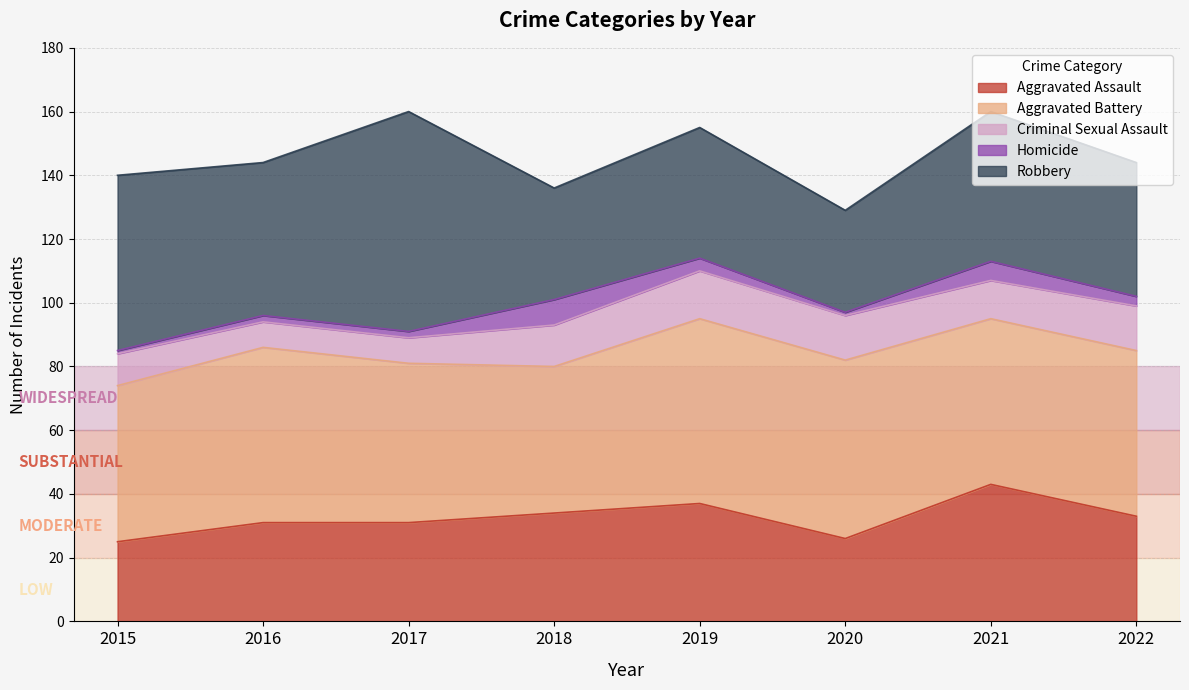

Reading left to right, what are all the values shown in this chart?

Aggravated Assault: 25	31	31	34	37	26	43	33
Aggravated Battery: 49	55	50	46	58	56	52	52
Criminal Sexual Assault: 10	8	8	13	15	14	12	14
Homicide: 1	2	2	8	4	1	6	3
Robbery: 55	48	69	35	41	32	47	42